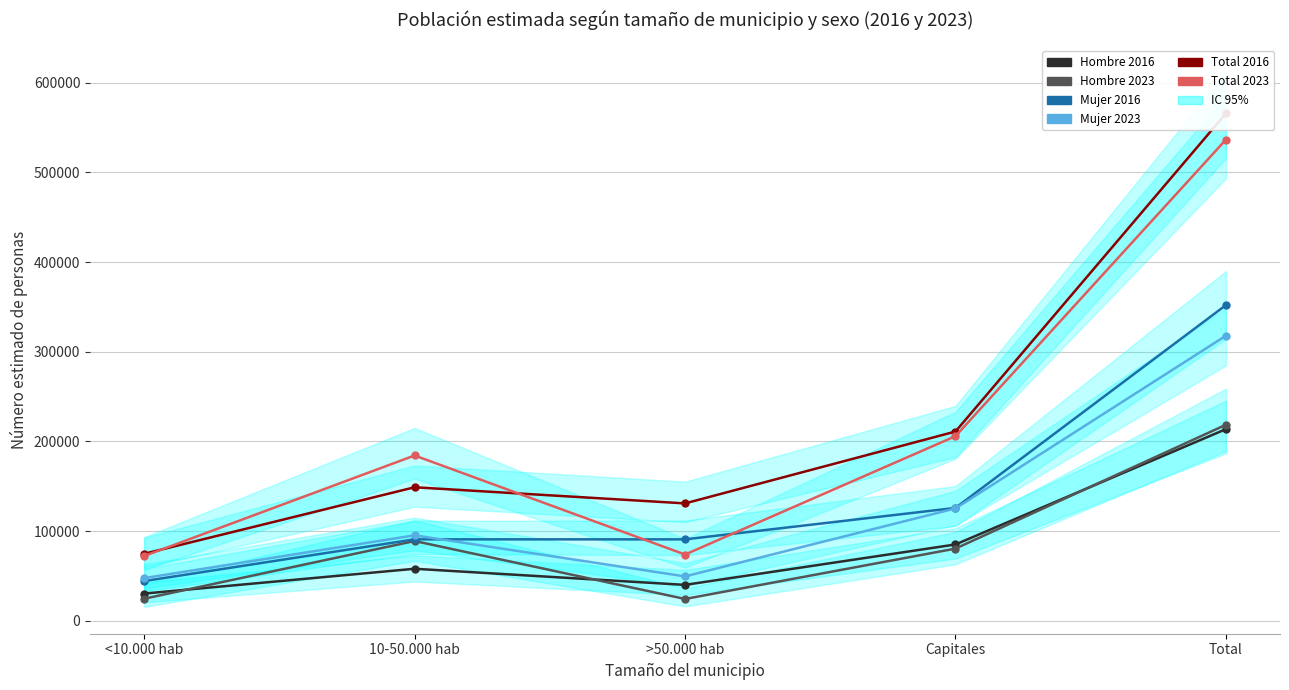

At which category is the sum across all series the highest?

Total